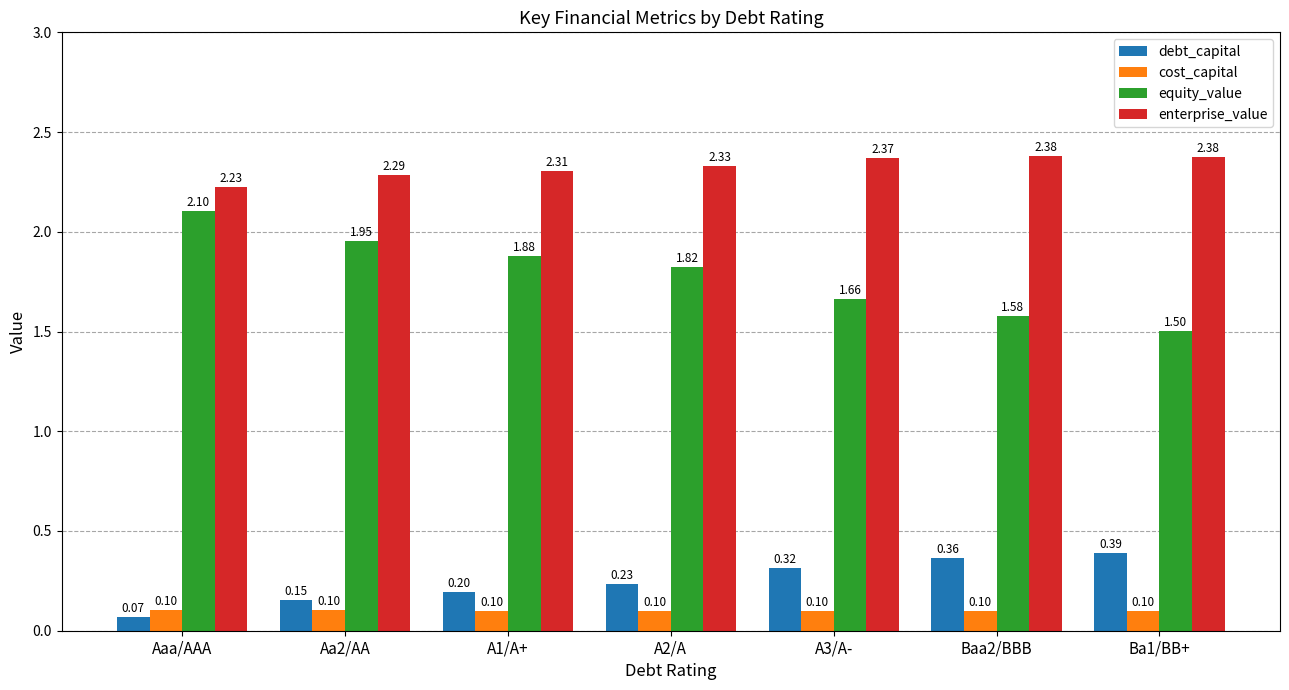

The value of debt_capital at A1/A+ is 0.1. True or false?

False